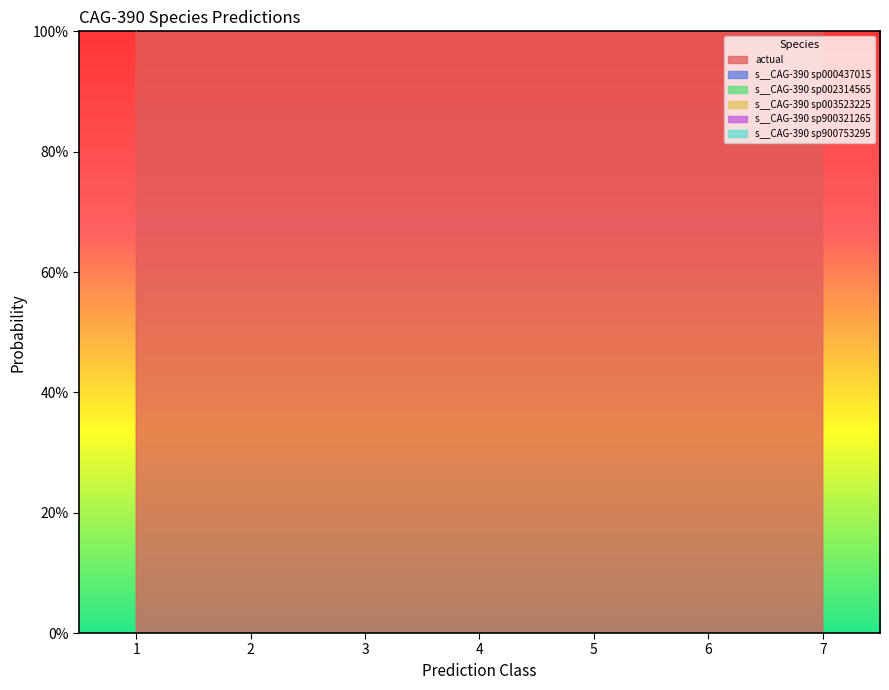

Reading left to right, list all the values displayed in this chart.

actual: 0=1.0	1=1.0	2=1.0	3=1.0	4=1.0	5=1.0	6=1.0	7=1.0	8=2.0	9=2.0	10=3.0	11=3.0	12=3.0	13=3.0	14=3.0	15=3.0	16=3.0	17=3.0	18=4.0	19=4.0	20=4.0	21=4.0	22=5.0	23=5.0	24=5.0	25=5.0	26=5.0	27=6.0	28=6.0	29=6.0	30=6.0	31=6.0	32=6.0	33=7.0
s__CAG-390 sp000437015: 0=1.0	1=0.9	2=1.0	3=1.0	4=1.0	5=1.0	6=1.0	7=1.0	8=0.0	9=0.0	10=0.0	11=0.0	12=0.0	13=0.0	14=0.0	15=0.0	16=0.0	17=0.0	18=0.0	19=0.0	20=0.0	21=0.0	22=0.0	23=0.0	24=0.1	25=0.1	26=0.0	27=0.0	28=0.0	29=0.0	30=0.0	31=0.0	32=0.0	33=0.0
s__CAG-390 sp002314565: 0=0.0	1=0.0	2=0.0	3=0.0	4=0.0	5=0.0	6=0.0	7=0.0	8=1.0	9=1.0	10=0.0	11=0.1	12=0.0	13=0.0	14=0.0	15=0.0	16=0.0	17=0.0	18=0.0	19=0.0	20=0.0	21=0.0	22=0.0	23=0.0	24=0.1	25=0.1	26=0.0	27=0.0	28=0.0	29=0.0	30=0.0	31=0.0	32=0.0	33=0.0
s__CAG-390 sp003523225: 0=0.0	1=0.0	2=0.0	3=0.0	4=0.0	5=0.0	6=0.0	7=0.0	8=0.0	9=0.0	10=1.0	11=0.9	12=1.0	13=0.9	14=1.0	15=1.0	16=1.0	17=1.0	18=0.0	19=0.0	20=0.0	21=0.0	22=0.0	23=0.0	24=0.1	25=0.1	26=0.0	27=0.0	28=0.0	29=0.0	30=0.0	31=0.0	32=0.0	33=0.0
s__CAG-390 sp900321265: 0=0.0	1=0.0	2=0.0	3=0.0	4=0.0	5=0.0	6=0.0	7=0.0	8=0.0	9=0.0	10=0.0	11=0.0	12=0.0	13=0.0	14=0.0	15=0.0	16=0.0	17=0.0	18=1.0	19=1.0	20=1.0	21=1.0	22=0.0	23=0.0	24=0.1	25=0.1	26=0.0	27=0.0	28=0.0	29=0.0	30=0.0	31=0.0	32=0.0	33=0.0
s__CAG-390 sp900753295: 0=0.0	1=0.0	2=0.0	3=0.0	4=0.0	5=0.0	6=0.0	7=0.0	8=0.0	9=0.0	10=0.0	11=0.0	12=0.0	13=0.1	14=0.0	15=0.0	16=0.0	17=0.0	18=0.0	19=0.0	20=0.0	21=0.0	22=1.0	23=1.0	24=0.2	25=0.2	26=1.0	27=0.0	28=0.0	29=0.0	30=0.0	31=0.0	32=0.0	33=0.0